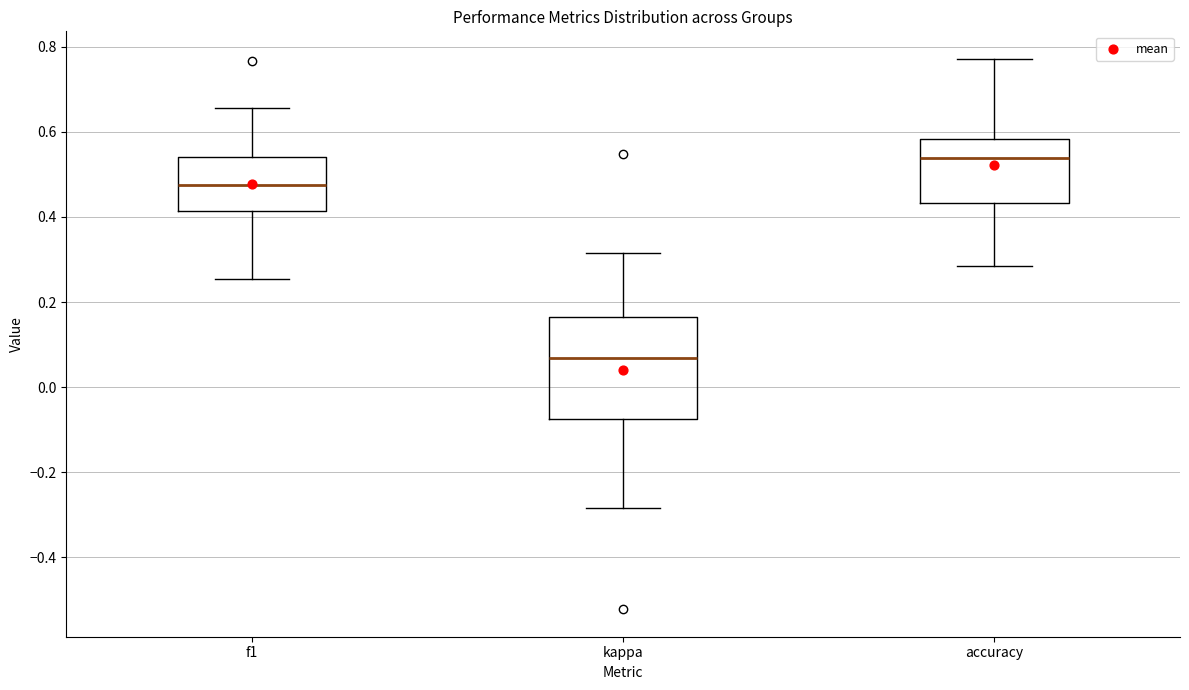

Comparing the boxes themselves (not the whiskers), which one is the tallest?

kappa